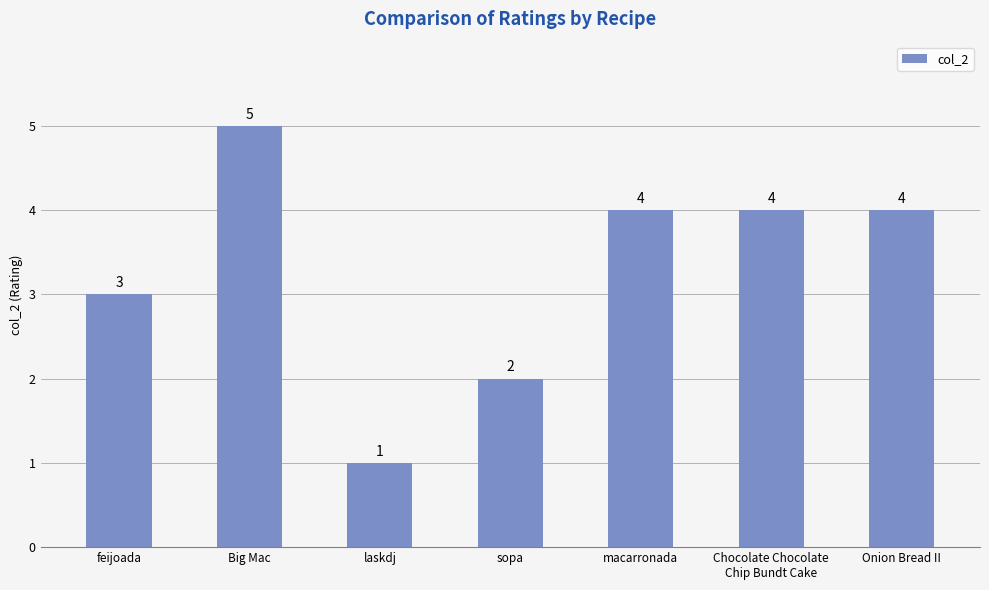

What is the average value?

3